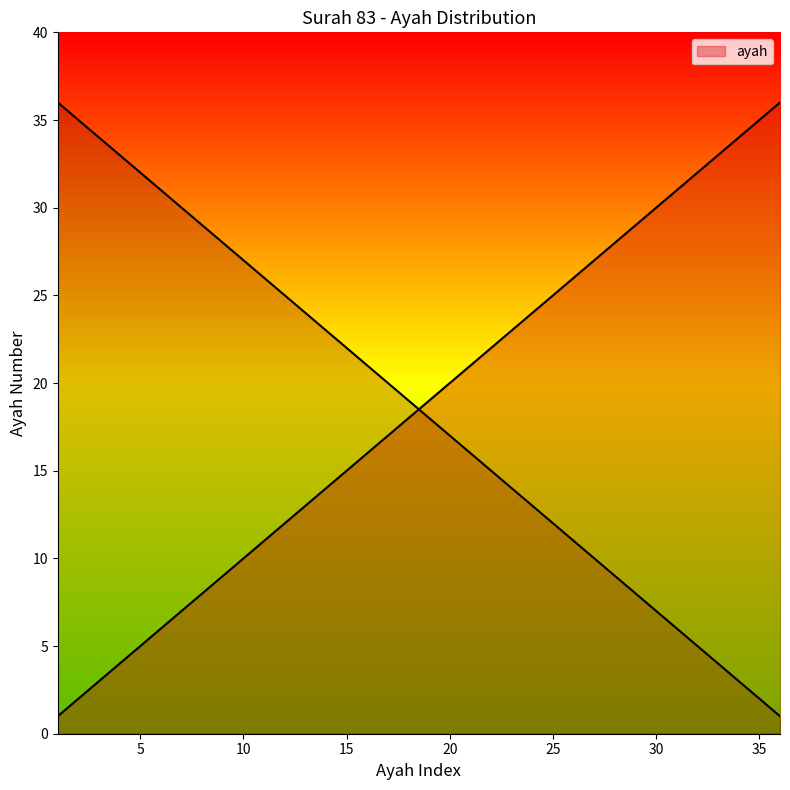

Between 7 and 19, which is larger?

19